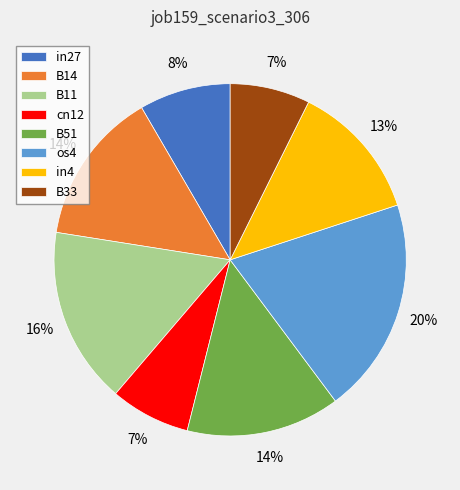

Is it true that in27 is 22% of the pie?

False